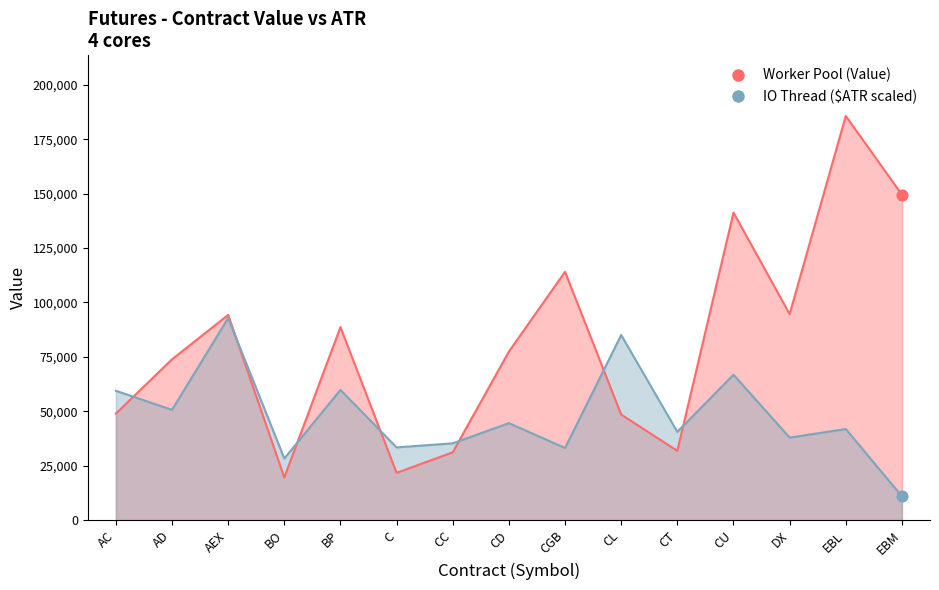

Which series contains the highest Y value?

Worker Pool (Value)